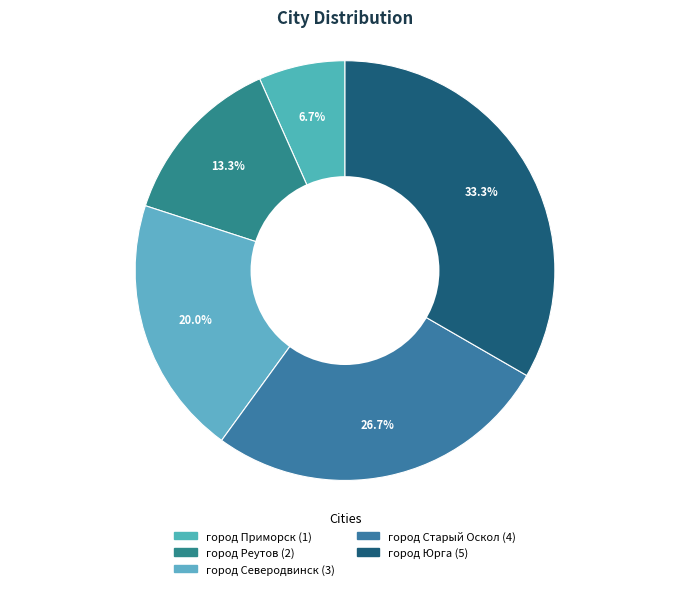

To the nearest percent, what portion does город Реутов represent?

13%